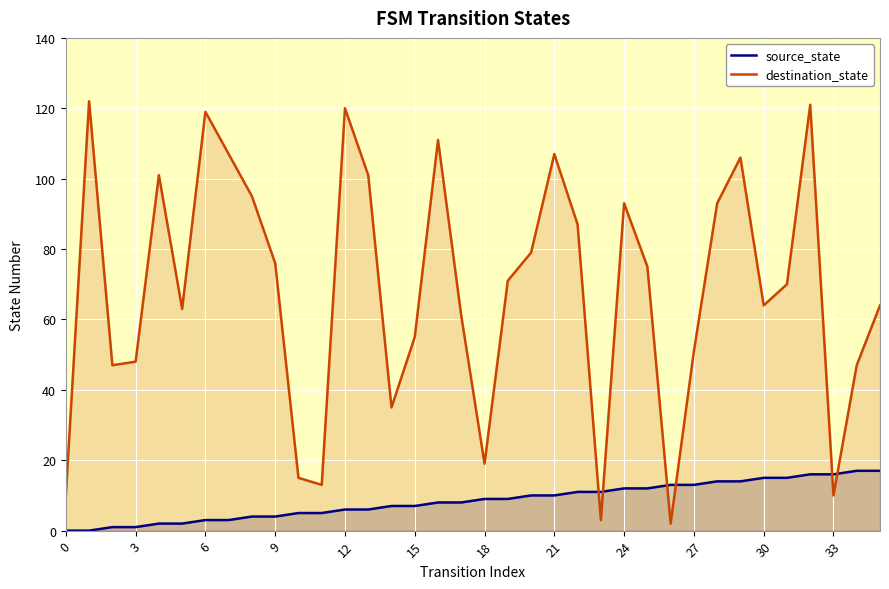

Which series has the largest range (max minus min)?

destination_state